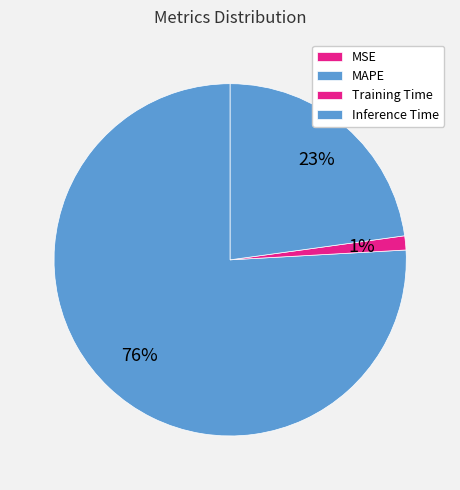

Is there a majority slice in this chart?

Yes